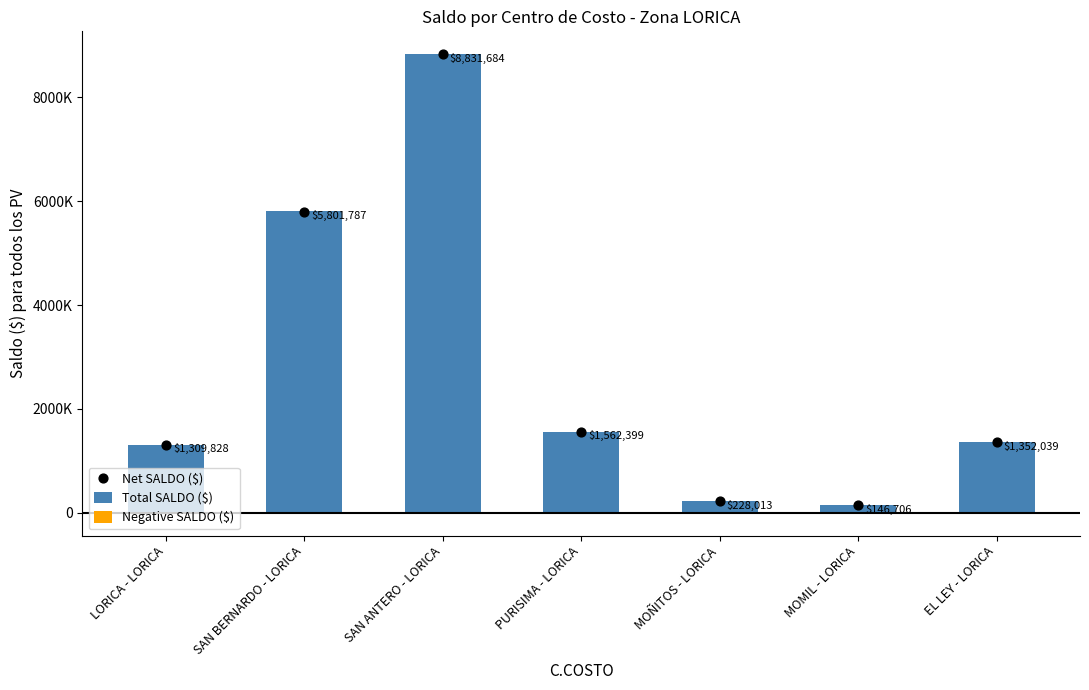

At which category is the sum across all series the highest?

SAN ANTERO - LORICA